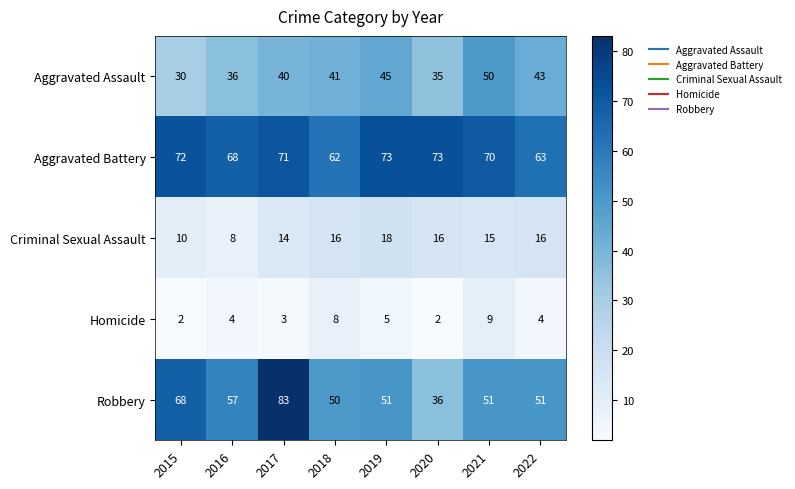

Rank the series by their maximum value, from lowest to highest.

Homicide, Criminal Sexual Assault, Aggravated Assault, Aggravated Battery, Robbery